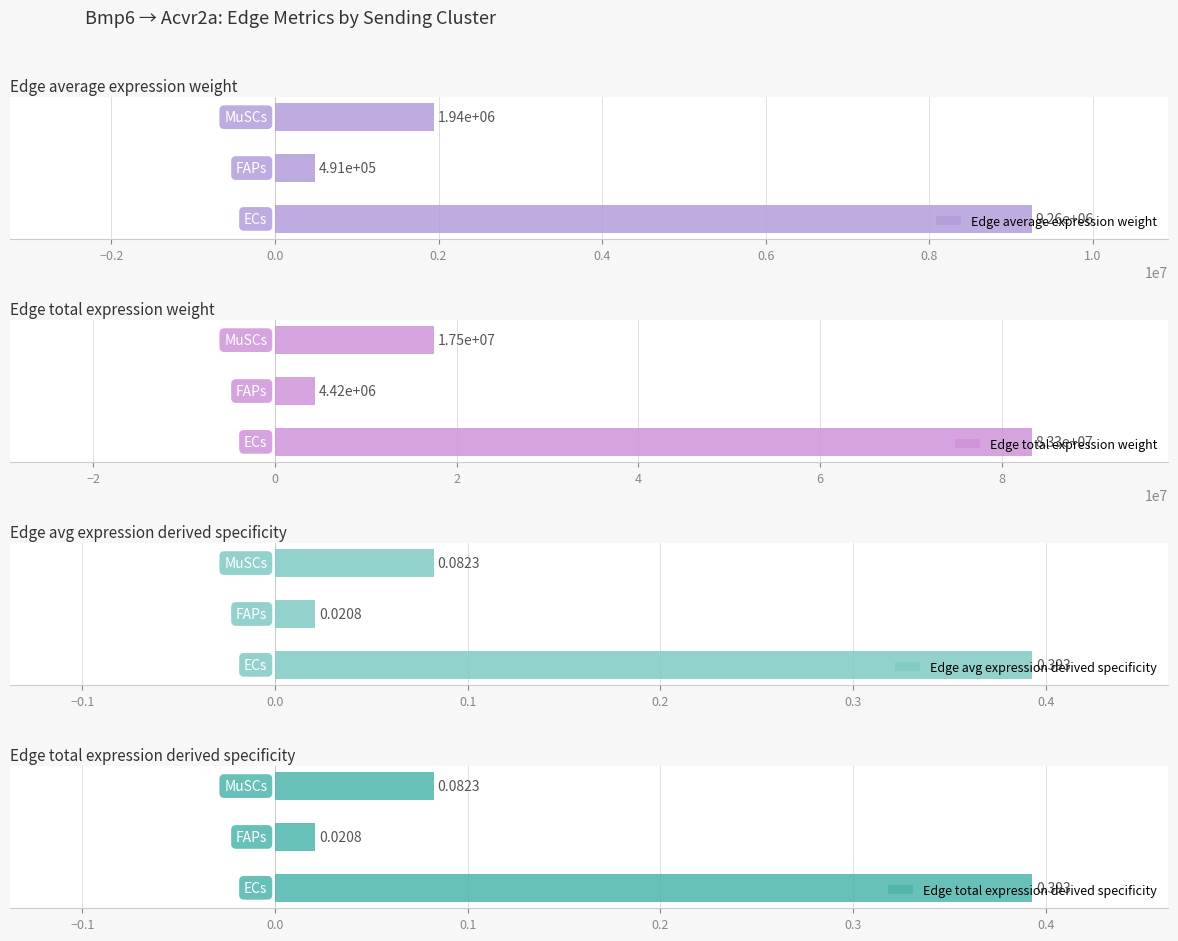

What is the difference between the maximum and minimum values in the Edge average expression weight series?

8766215.2